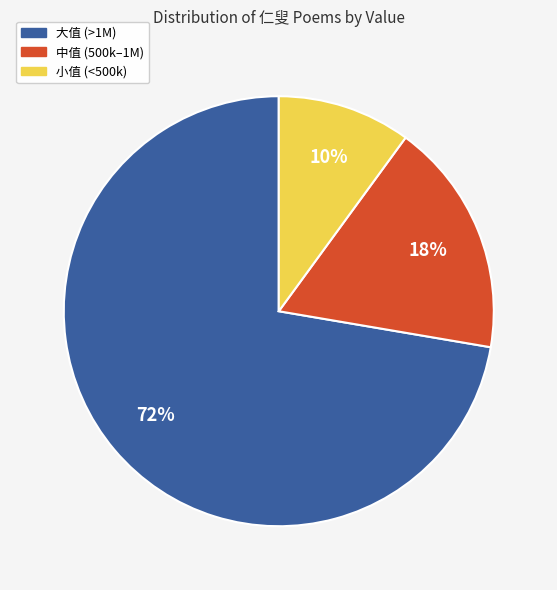

Which slice is the largest?

大值 (>1M)